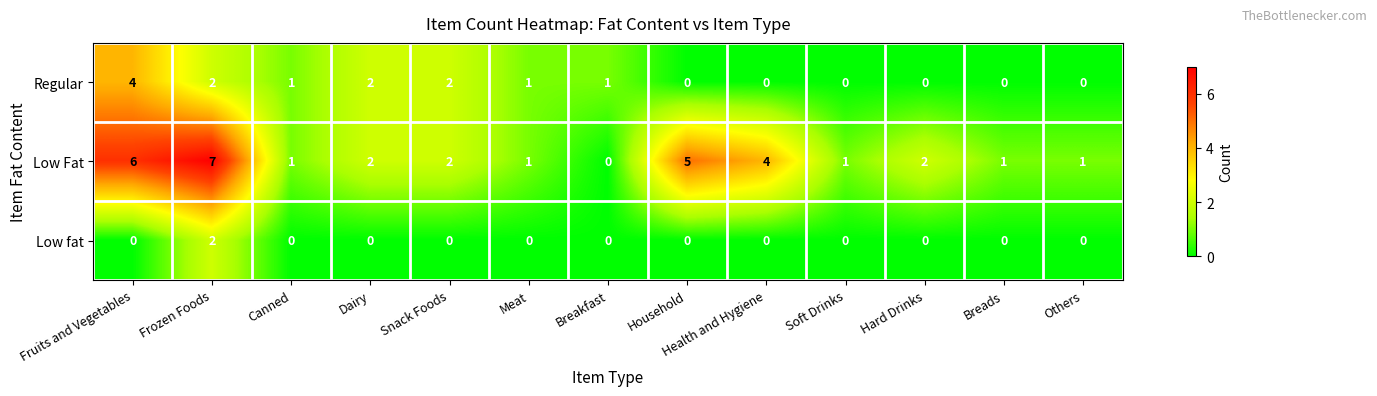

List the series in order of their peak value, highest first.

Low Fat, Regular, Low fat